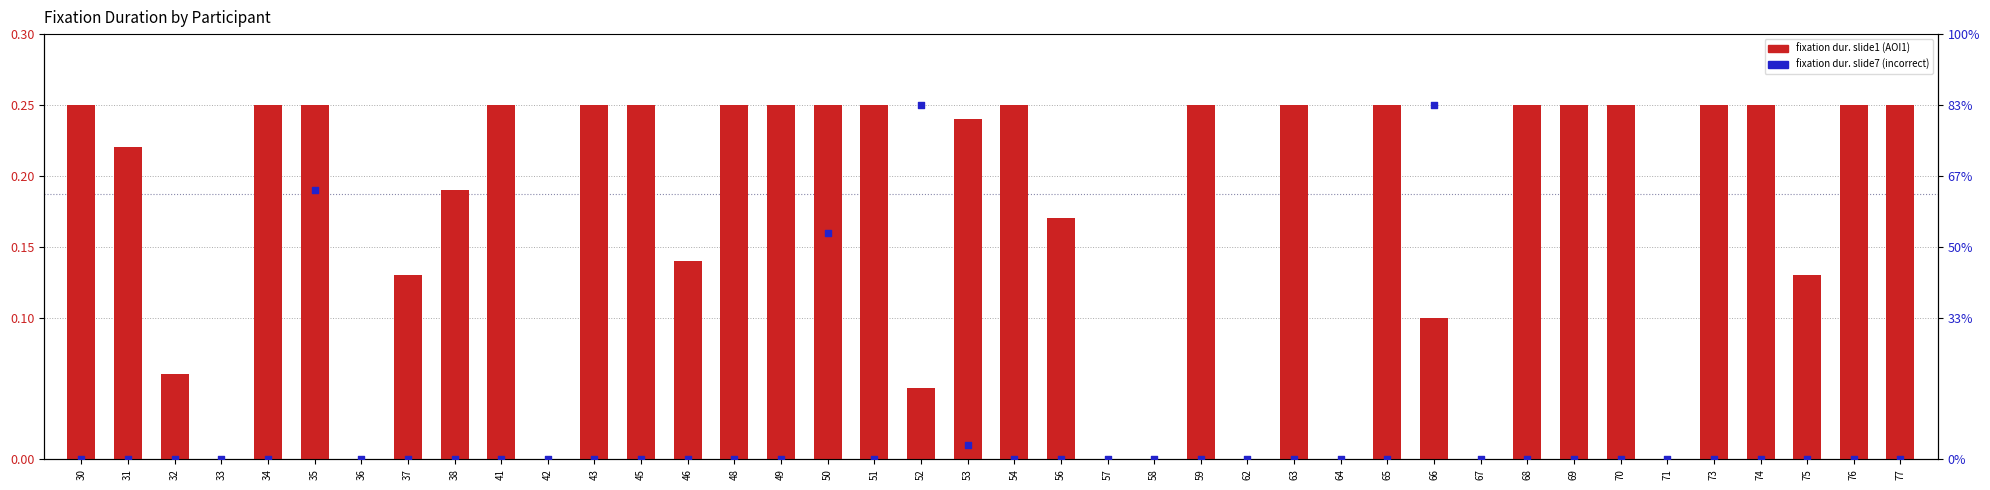

What is the total value across all series at 46?

0.1